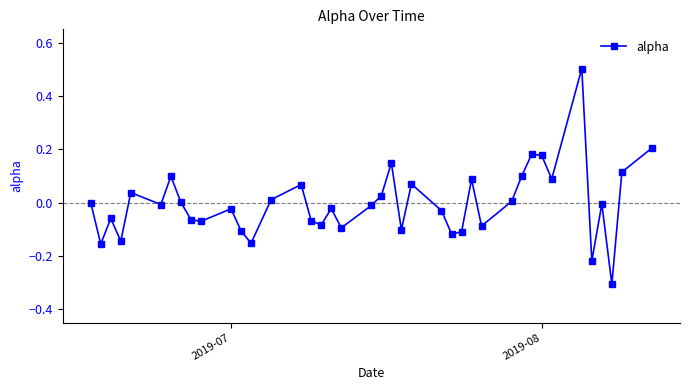

How many distinct data groups are displayed?

1